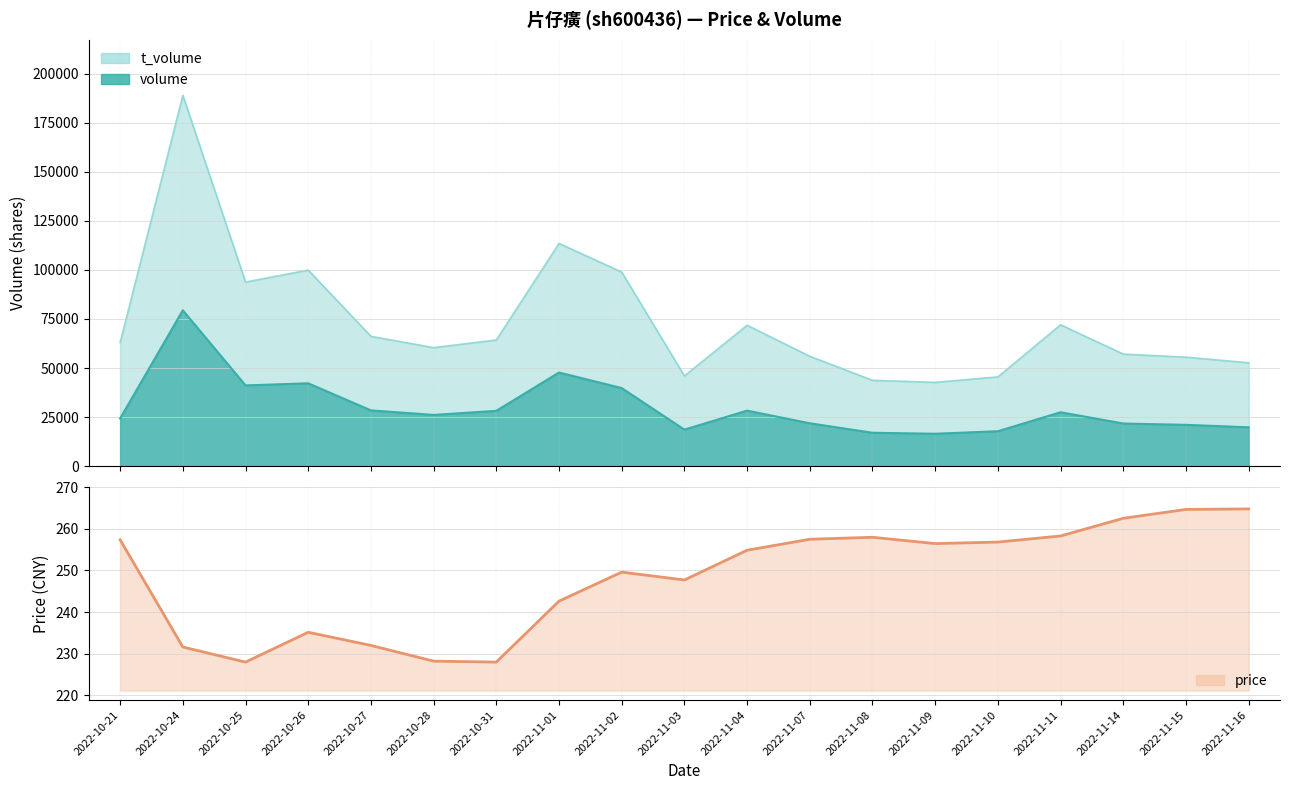

Reading right to left, transcribe all the data shown in this chart.

264.8	264.6	262.5	258.3	256.8	256.4	258.0	257.5	254.8	247.7	249.6	242.6	228.0	228.2	232.0	235.2	228.0	231.6	257.4